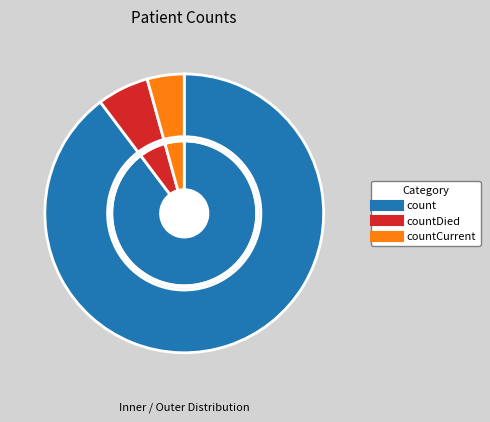

To the nearest percent, what is the difference between the countDied and count slice percentages?

84%